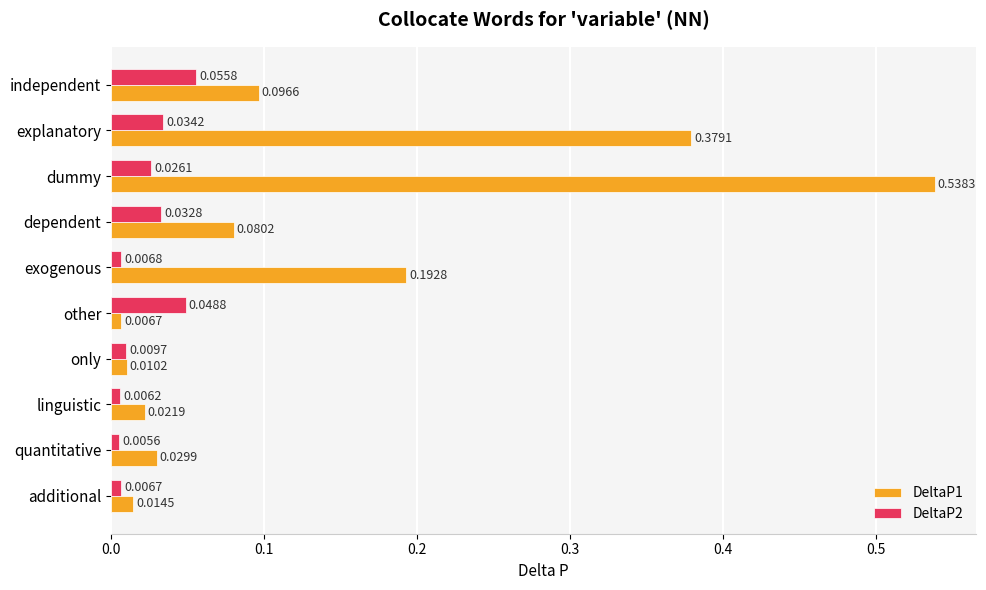

What is the total value across all series at dummy?

0.6